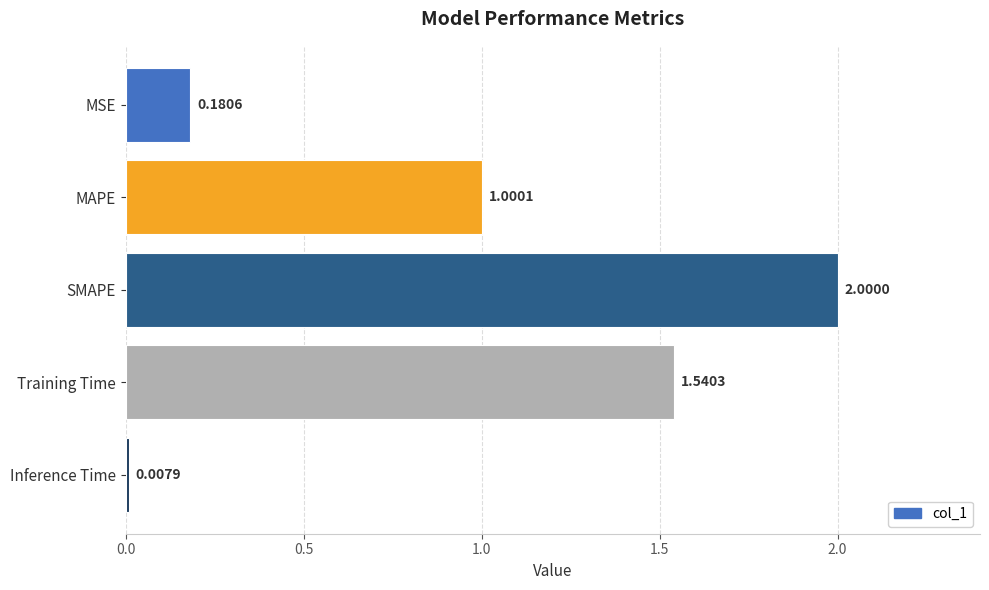

Which label corresponds to the largest value in the chart?

SMAPE